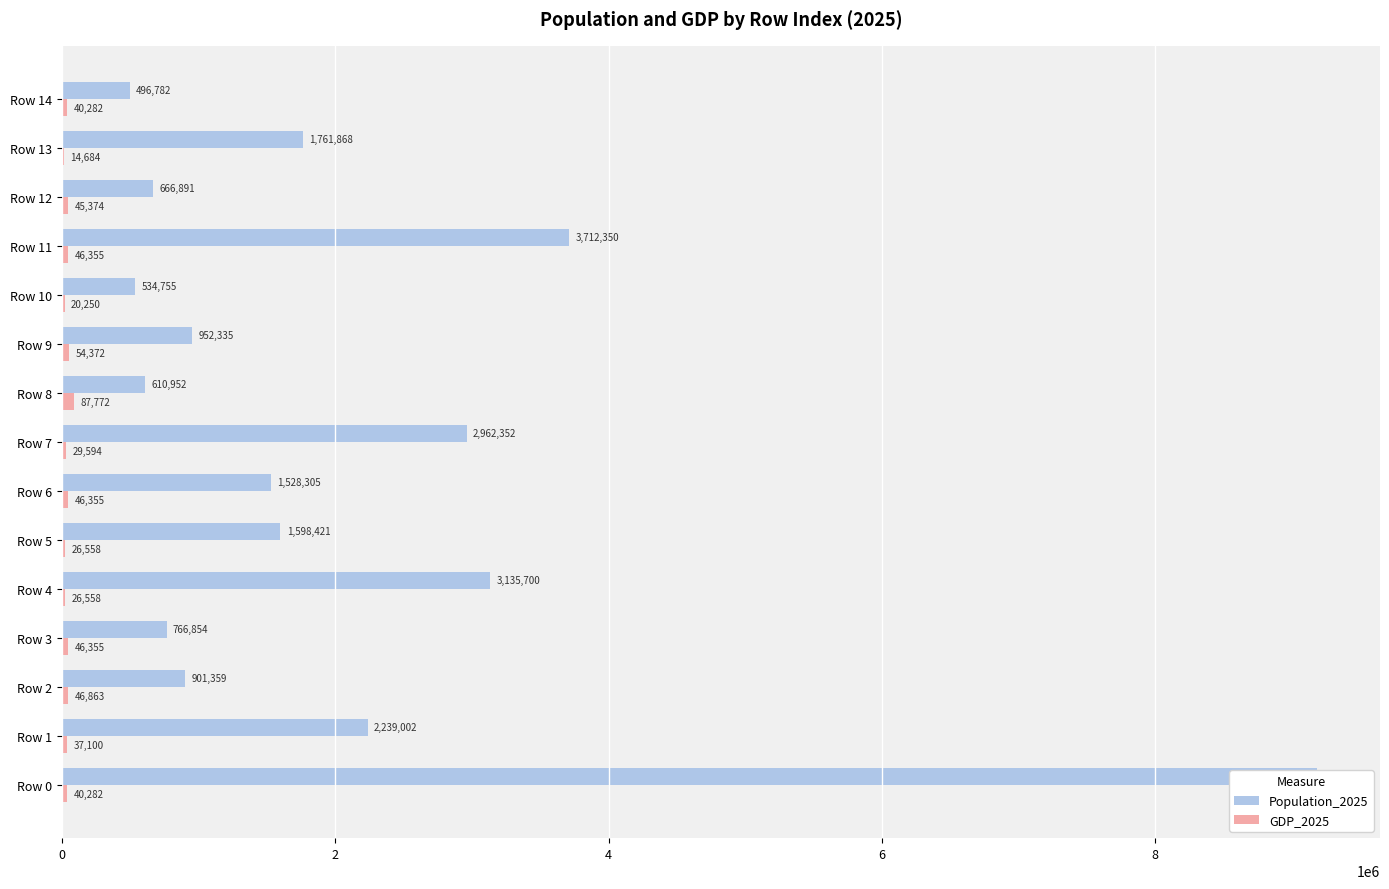

Reading left to right, extract all data points from this chart.

Population_2025: 9184865	2239002	901359	766854	3135700	1598421	1528305	2962352	610952	952335	534755	3712350	666891	1761868	496782
GDP_2025: 40282	37100	46863	46355	26558	26558	46355	29594	87772	54372	20250	46355	45374	14684	40282